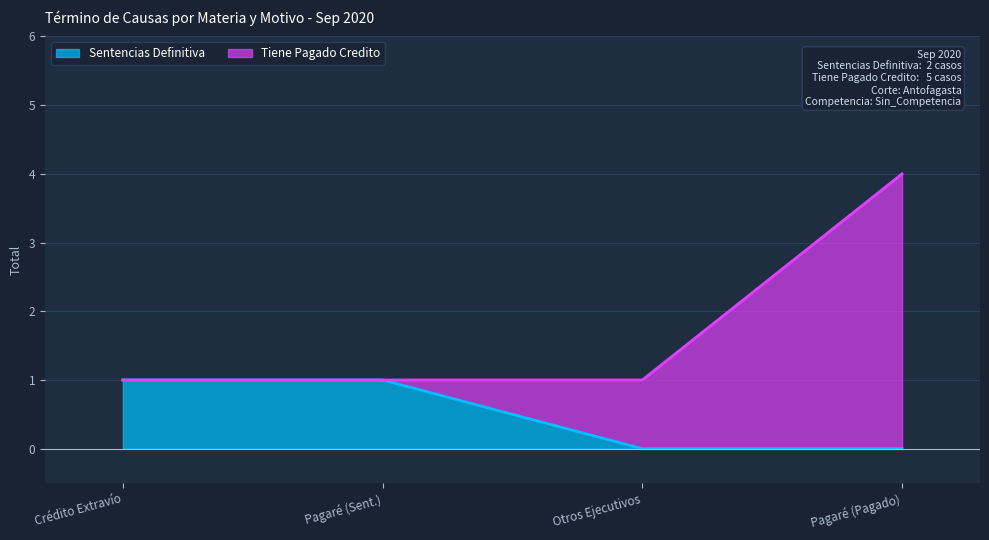

What is the total value across all series at Crédito, Extravío De Título?

2